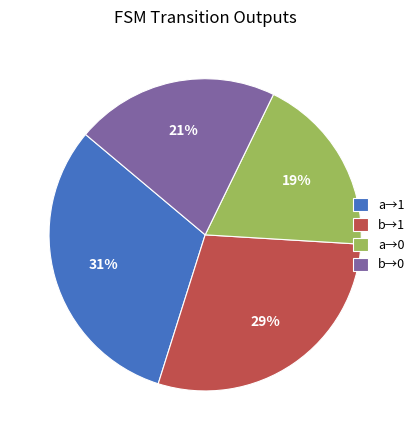

To the nearest percent, what is the combined percentage of b→1 and b→0?

50%